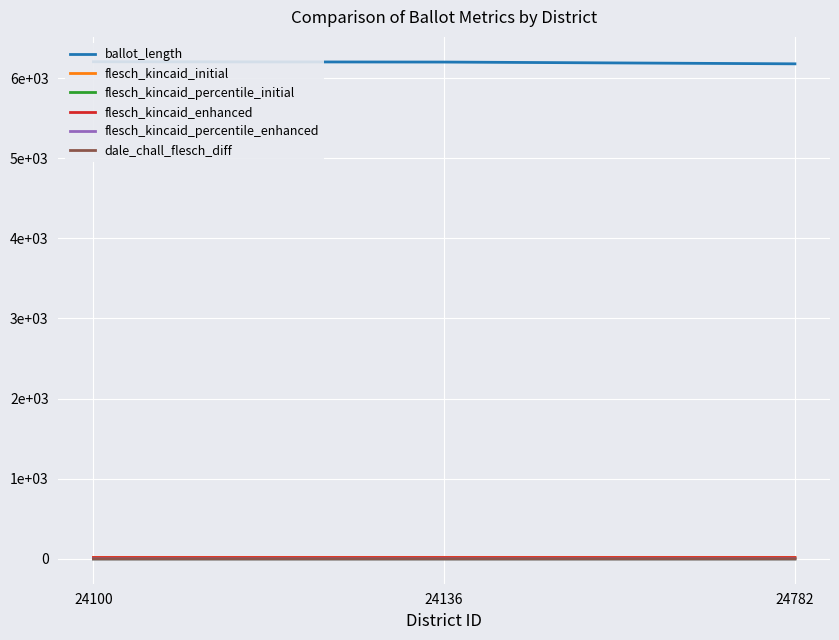

Read the dale_chall_flesch_diff value at 24782.

0.3